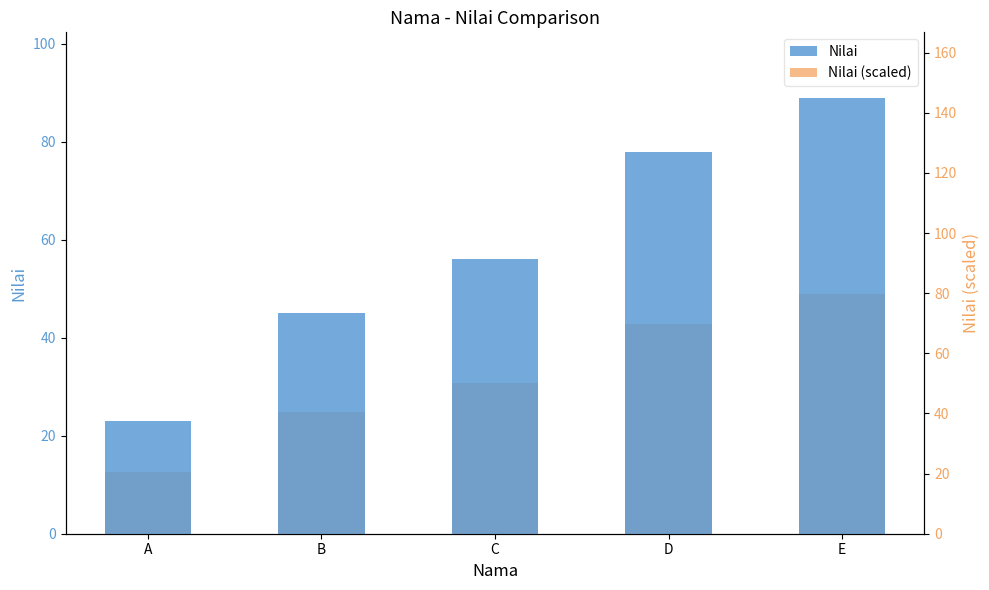

Are the bars horizontal?

No